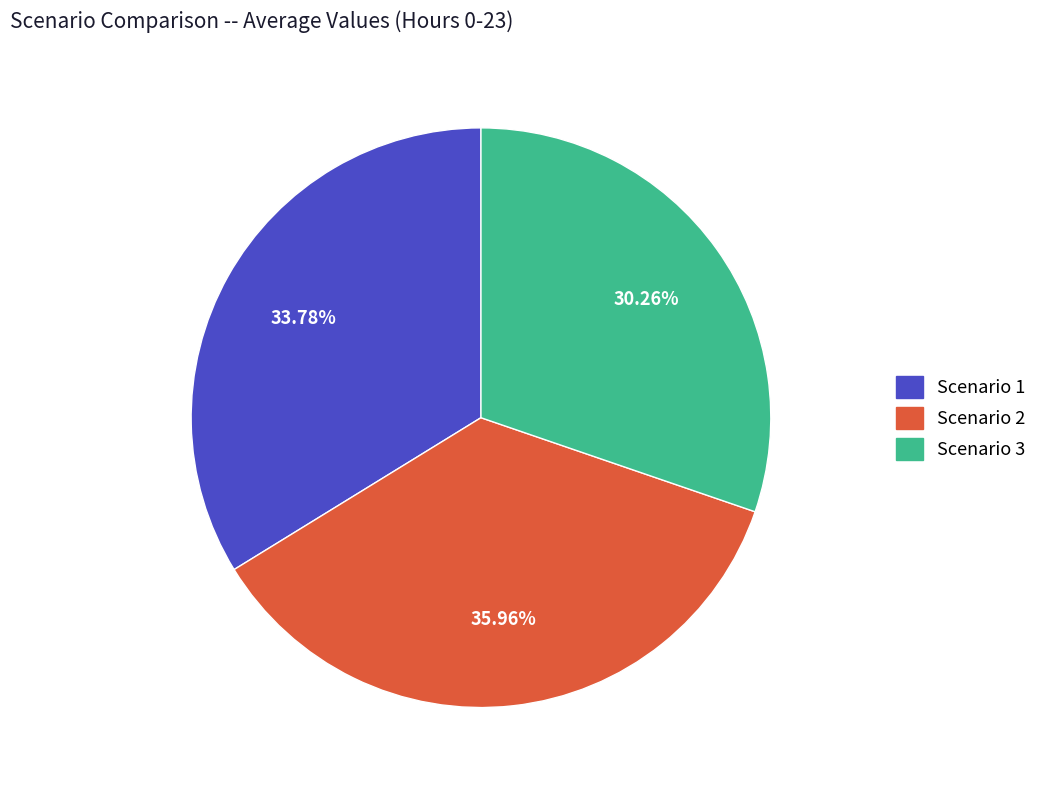

Which slice is the smallest?

Scenario 3